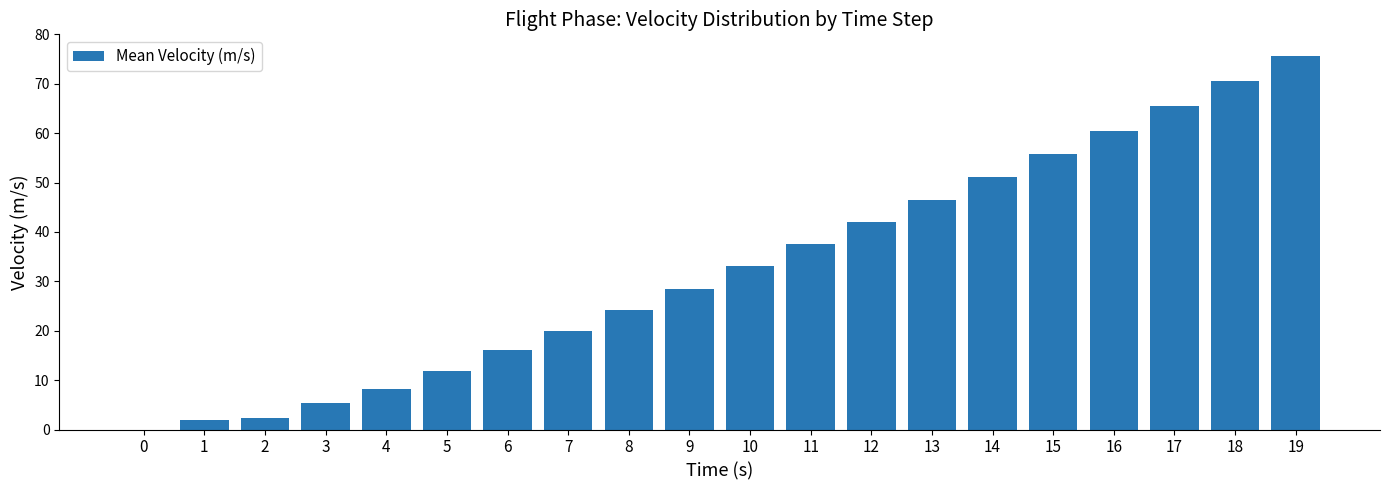

What is the change in value from 11 to 14?

+13.6